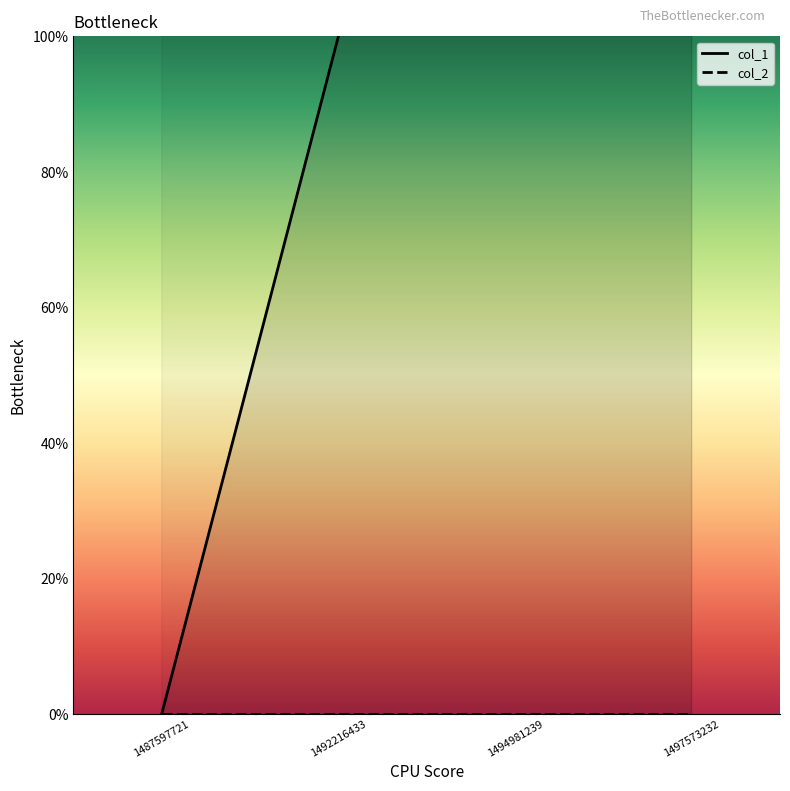

Between 1494981239 and 1497573232, which is larger?

1497573232